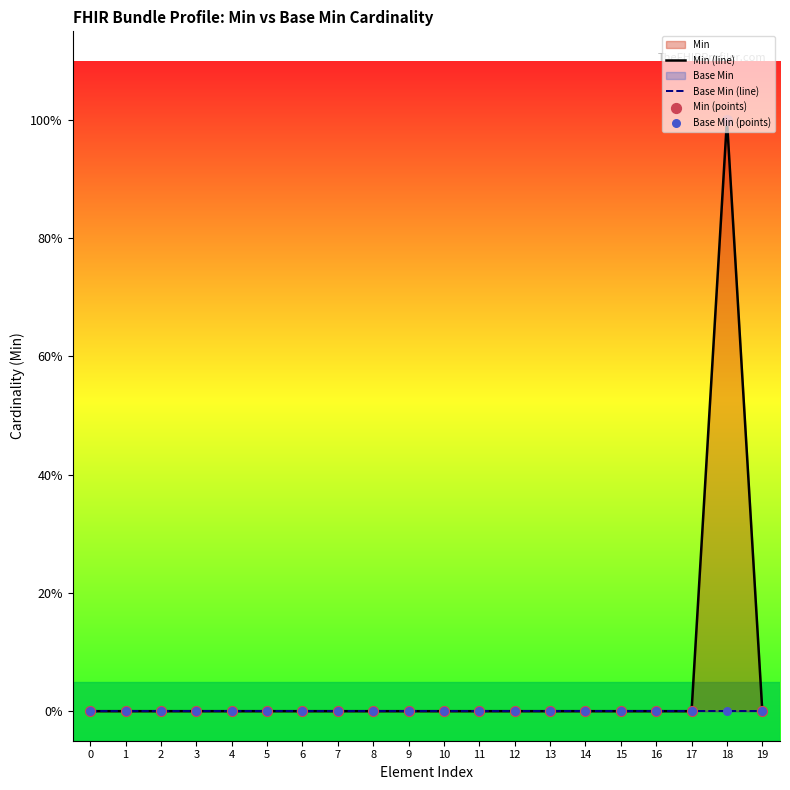

Which series contains the lowest Y value?

Min (line)